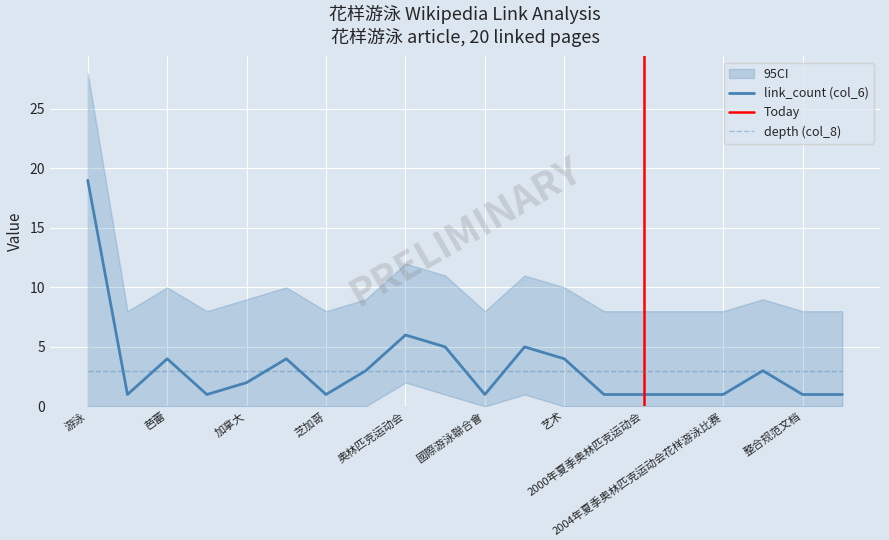

What is the label of the 3rd point from the left?

芭蕾